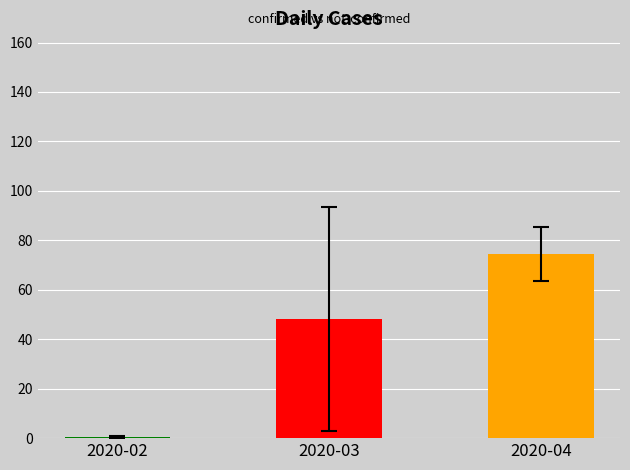

Rank the categories by value from highest to lowest.

2020-04, 2020-03, 2020-02